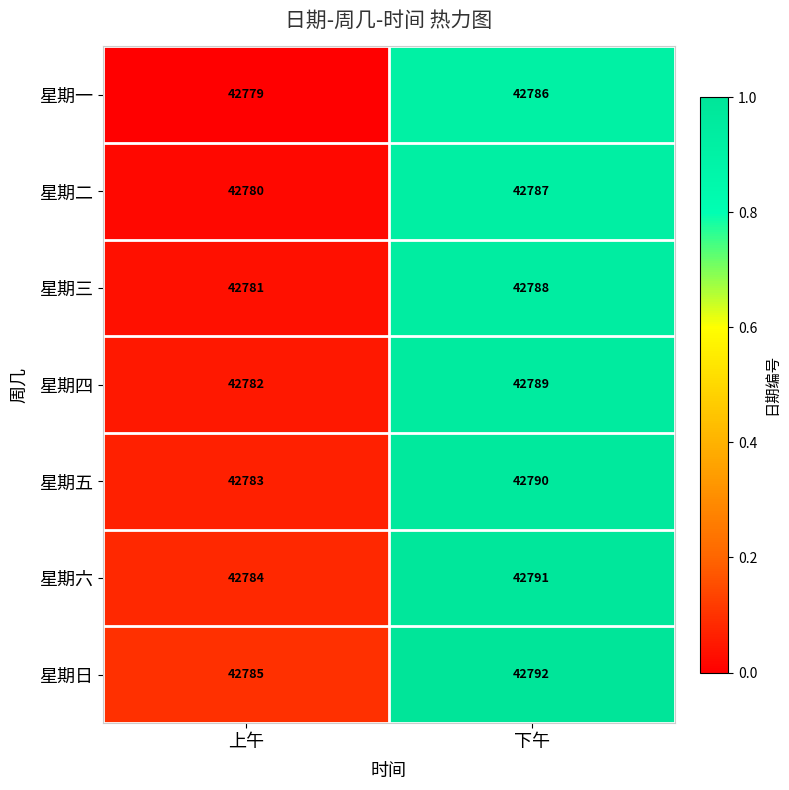

Reading left to right, what are all the values shown in this chart?

星期一: 上午=42779	下午=42786
星期二: 上午=42780	下午=42787
星期三: 上午=42781	下午=42788
星期四: 上午=42782	下午=42789
星期五: 上午=42783	下午=42790
星期六: 上午=42784	下午=42791
星期日: 上午=42785	下午=42792